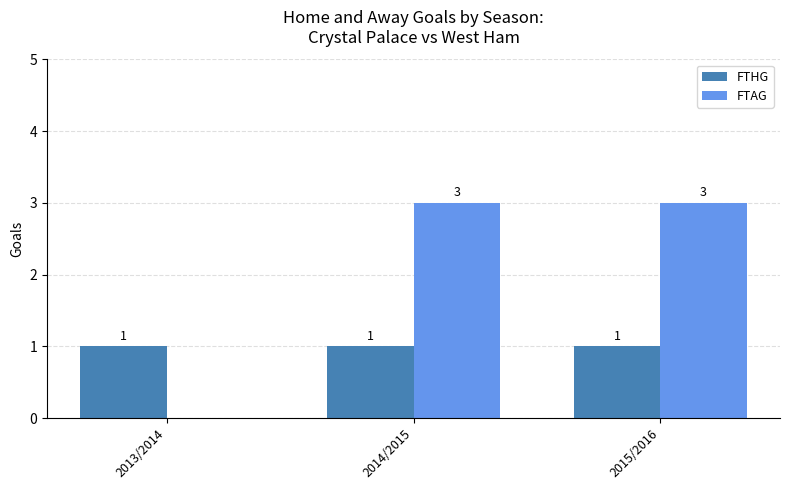

How many FTAG values are between 0 and 3?

3